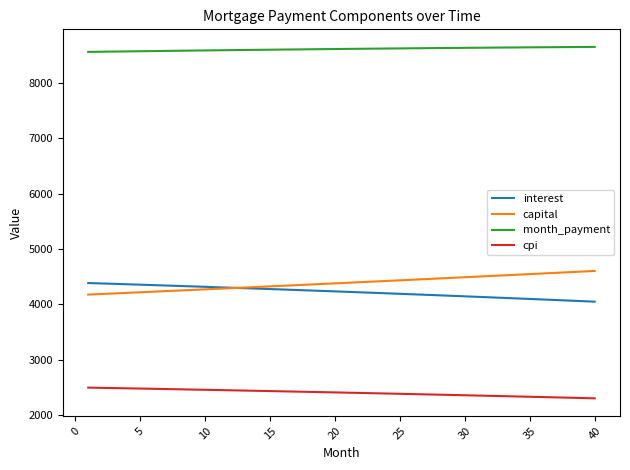

Which series has the largest total across all categories?

month_payment